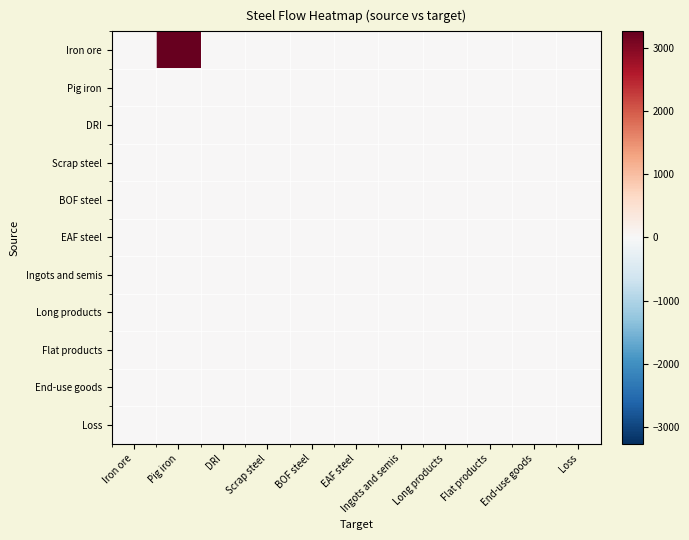

Count the number of categories in the chart.

11